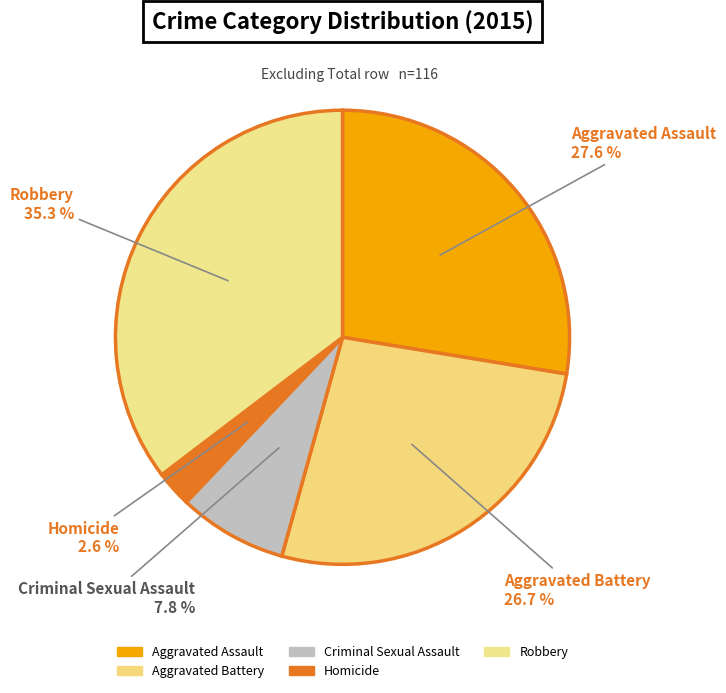

How many slices are in this pie chart?

5